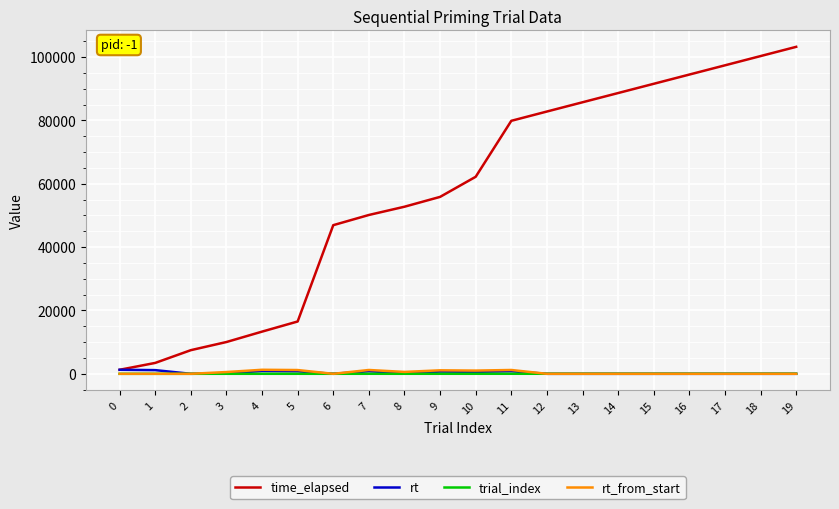

Which series changed the most between 6 and 11?

time_elapsed